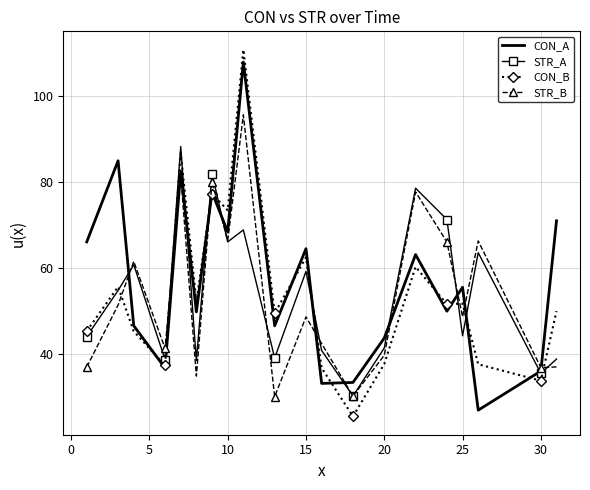

True or false: CON_B and STR_B cross at least once.

True